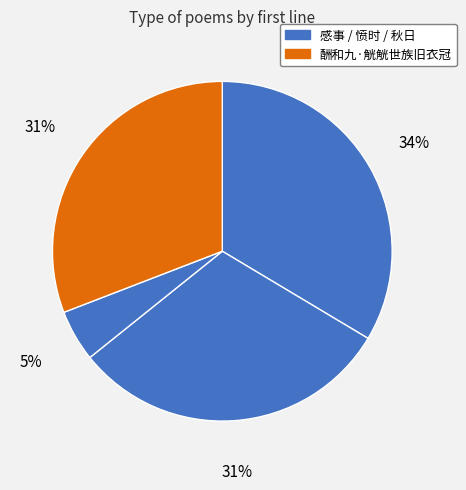

Is there any slice that represents more than half of the pie?

No